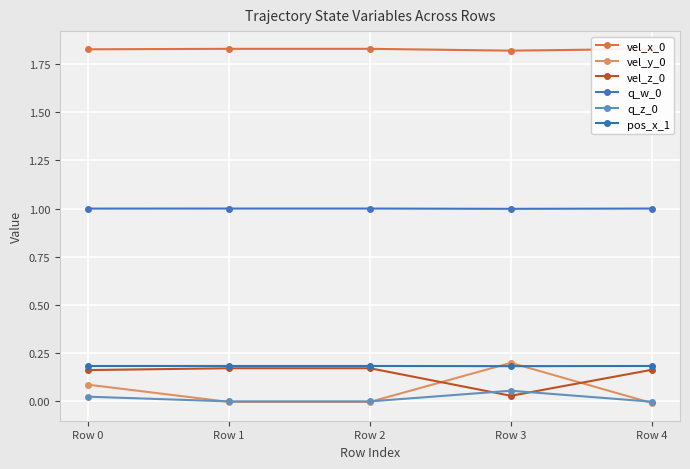

List the labels in order of pos_x_1 value, smallest first.

Row 3, Row 0, Row 4, Row 1, Row 2